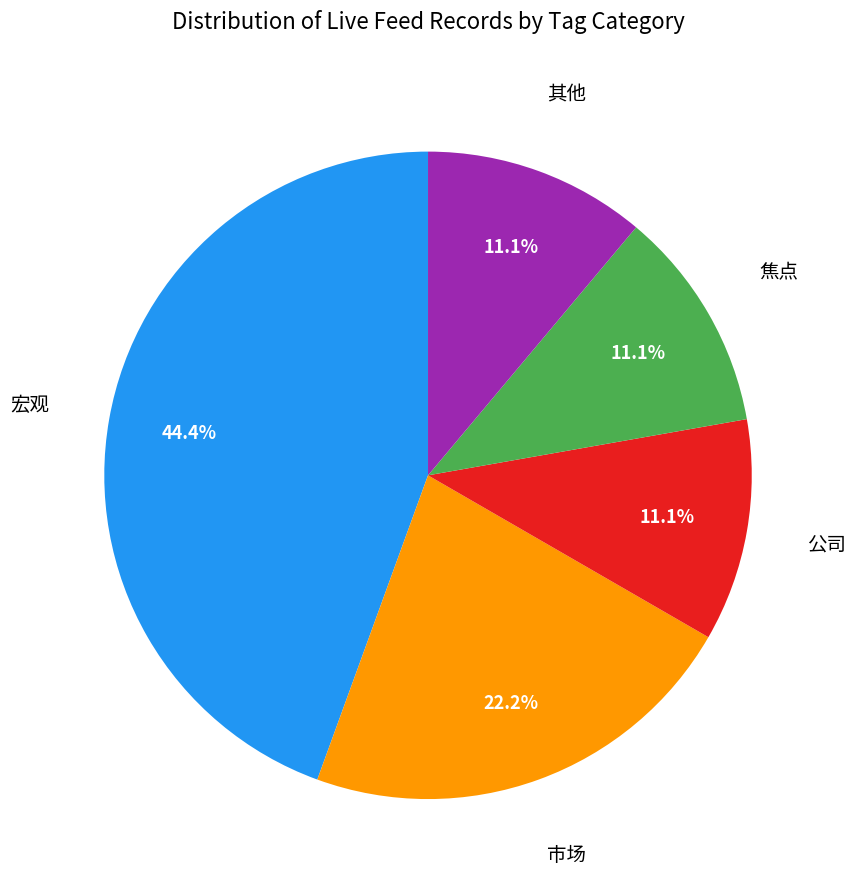

Is there any slice that represents more than half of the pie?

No